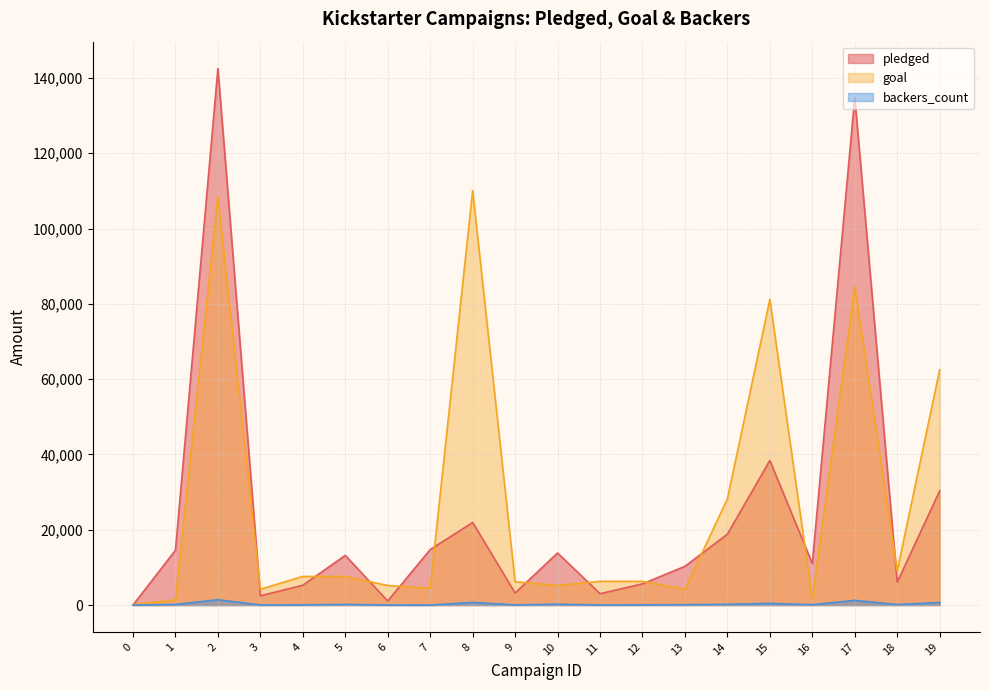

At which label does goal first exceed 6300?

2